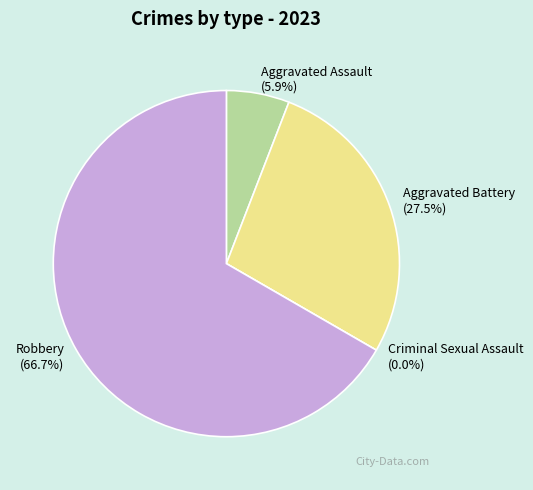

True or false: Aggravated Assault accounts for 20% of the total.

False